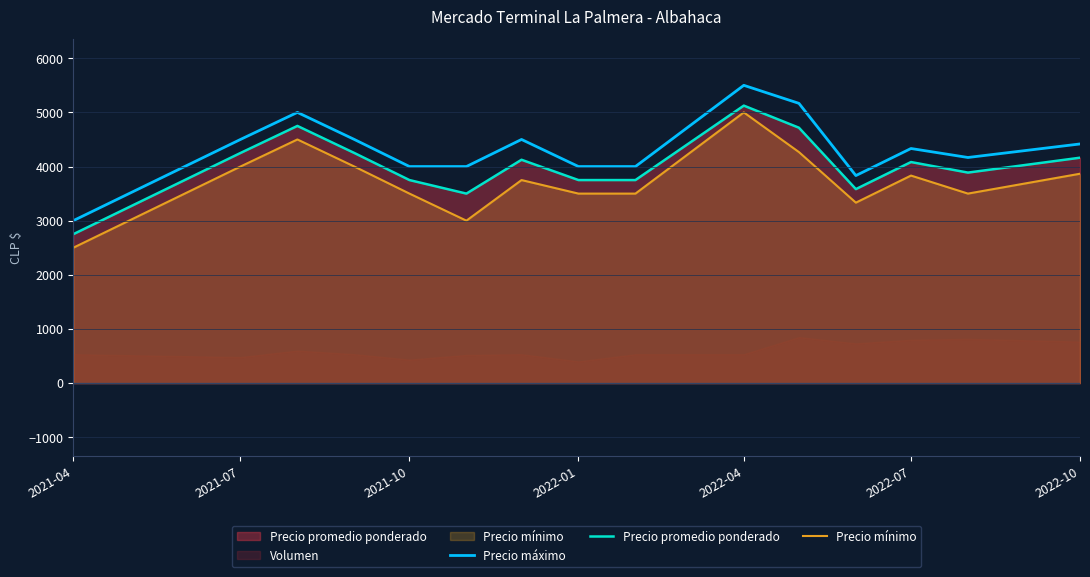

The value of Precio mínimo at 2021-04 is 2500. True or false?

True